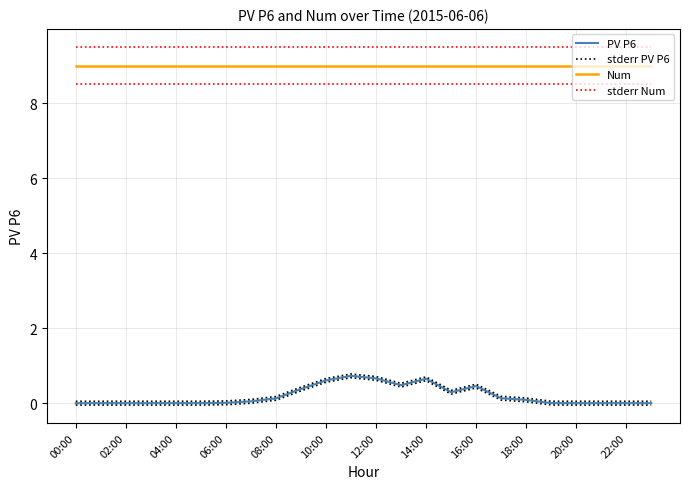

Between 20:00 and 08:00, which is larger?

08:00